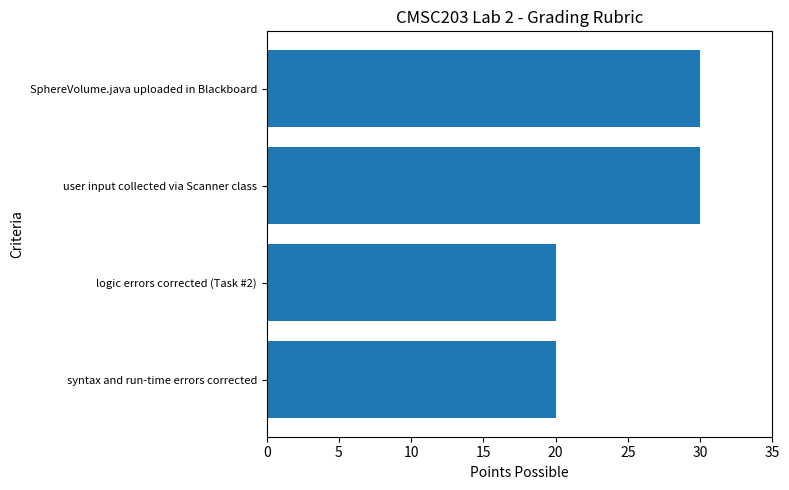

Reading top to bottom, what are all the values shown in this chart?

30	30	20	20